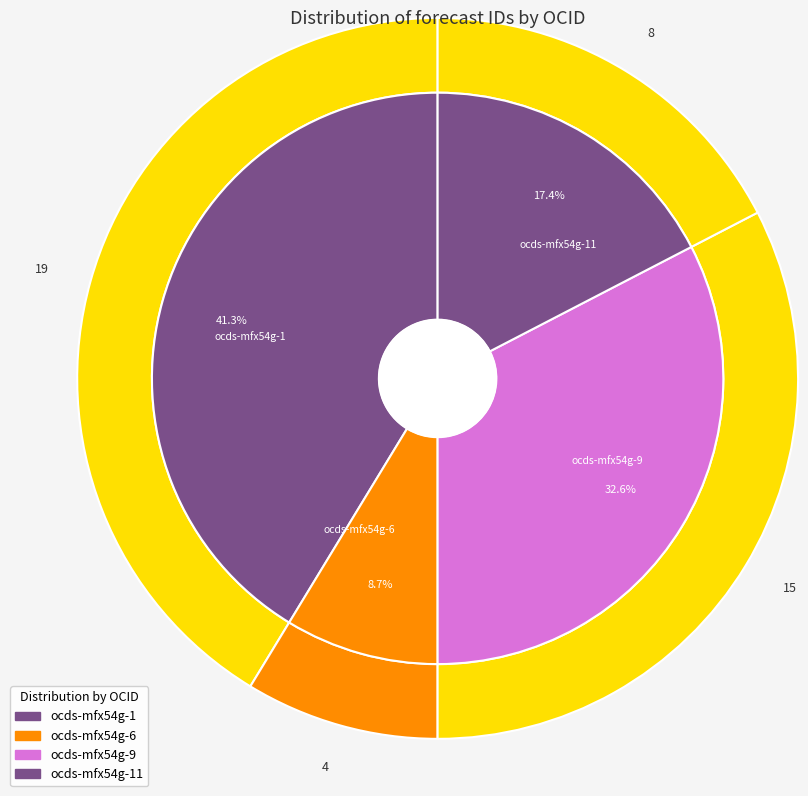

Is the sum of ocds-mfx54g-9 and ocds-mfx54g-11 greater than half?

No